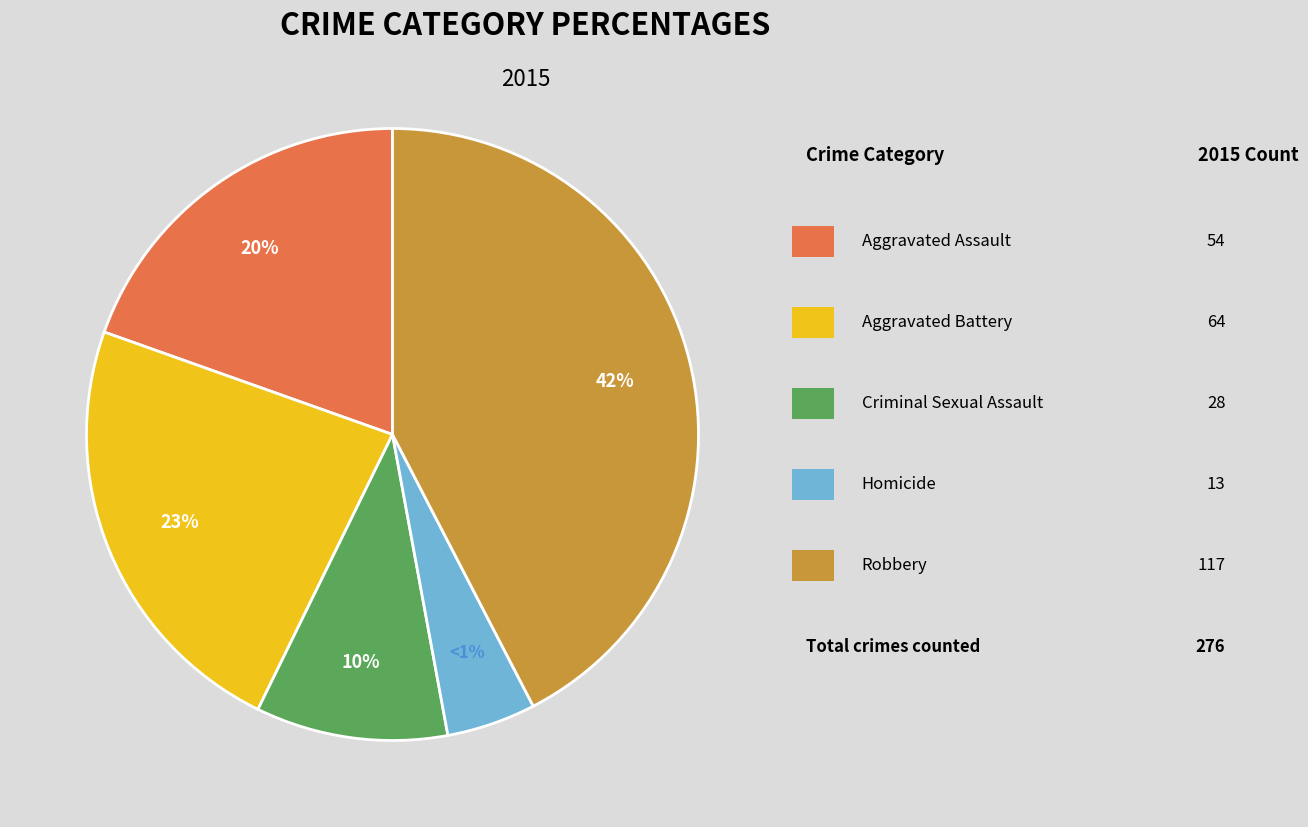

Rank the categories by value from lowest to highest.

Homicide, Criminal Sexual Assault, Aggravated Assault, Aggravated Battery, Robbery